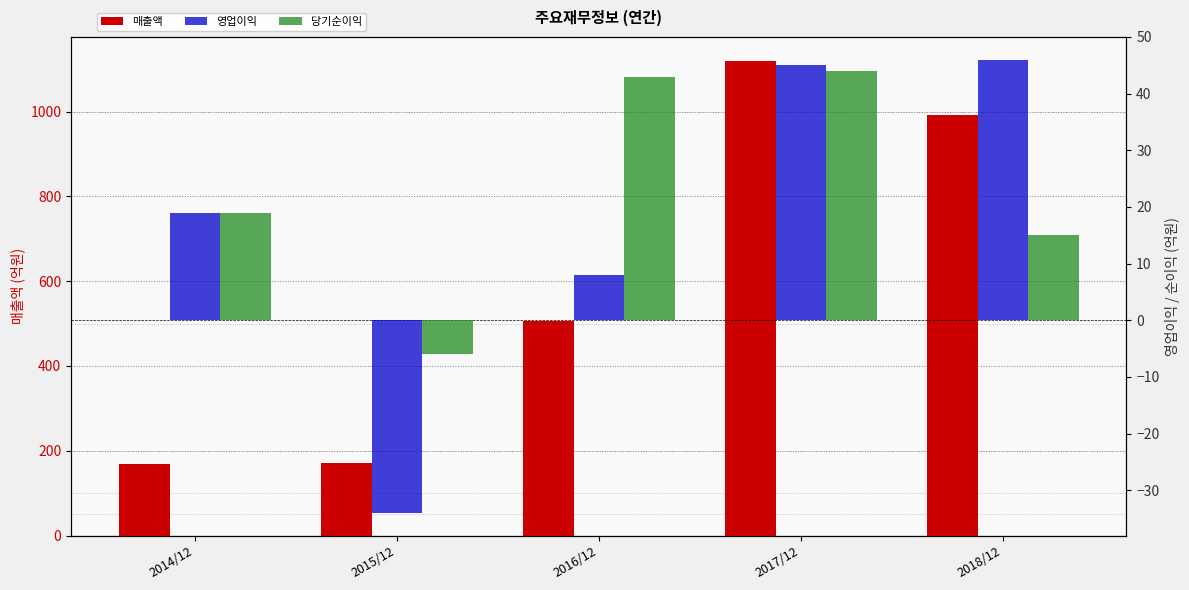

Which series has the widest spread of values?

매출액